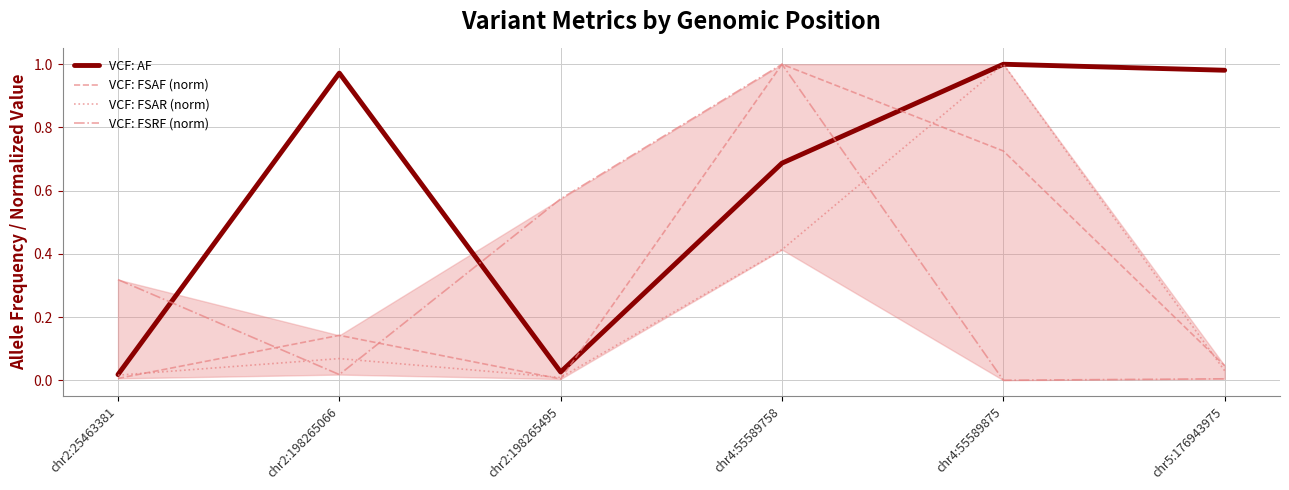

What is the sum of all VCF: FSAF (norm) values?

1.9